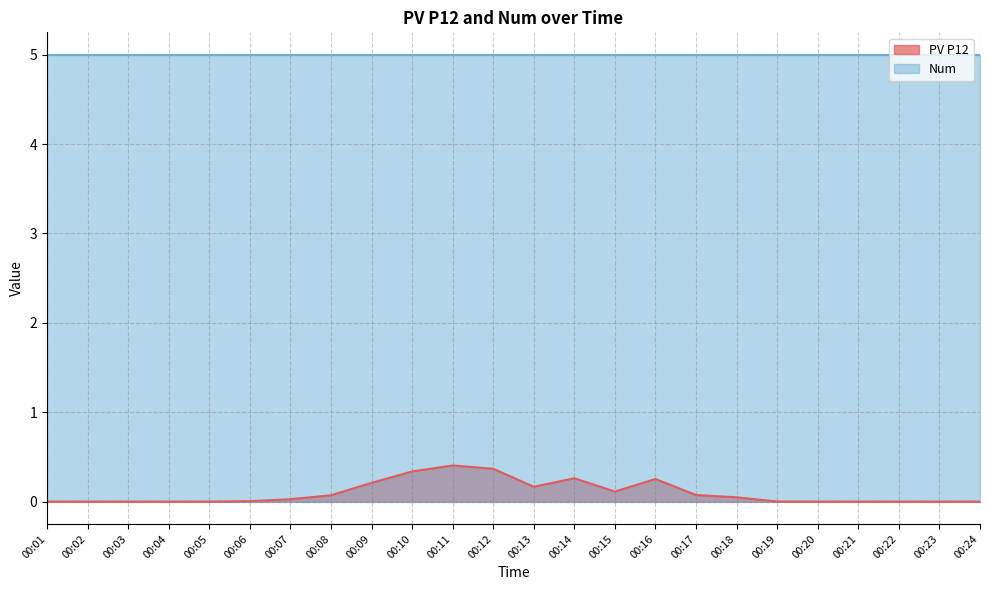

How many series are shown in this chart?

2